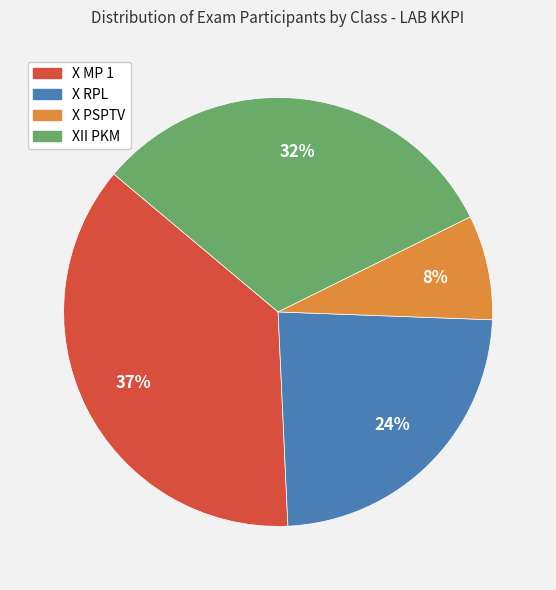

Rank the categories by value from lowest to highest.

X PSPTV, X RPL, XII PKM, X MP 1